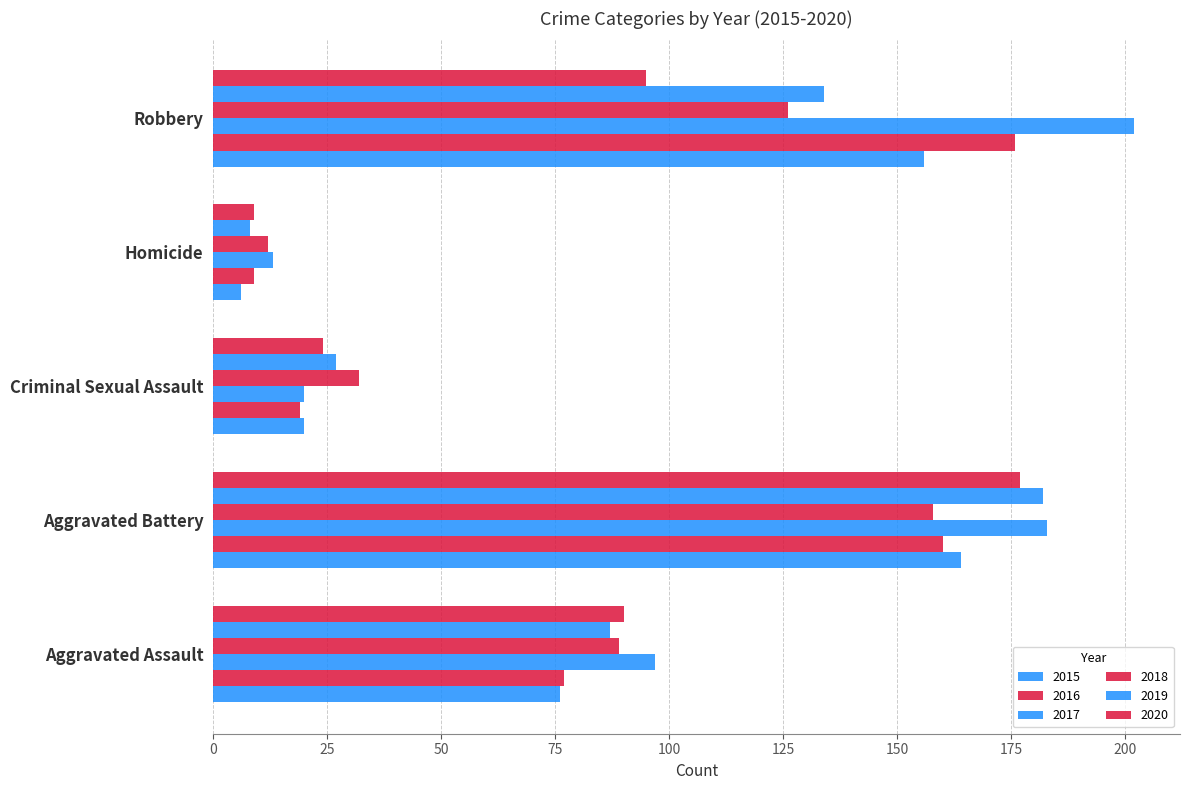

How many series are shown in this chart?

6